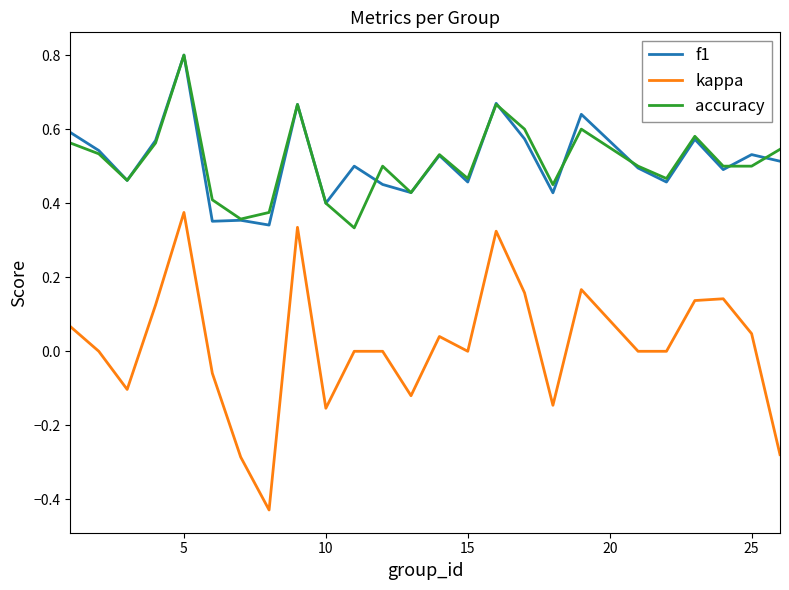

Which series has the widest spread of values?

kappa